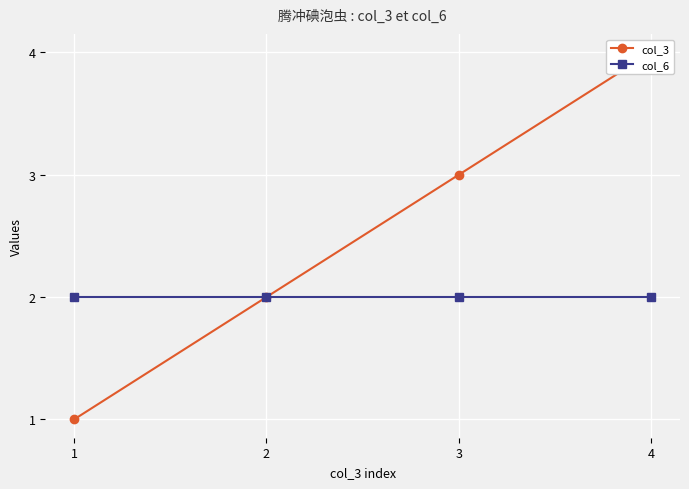

List the series in order of their overall mean, lowest first.

col_6, col_3